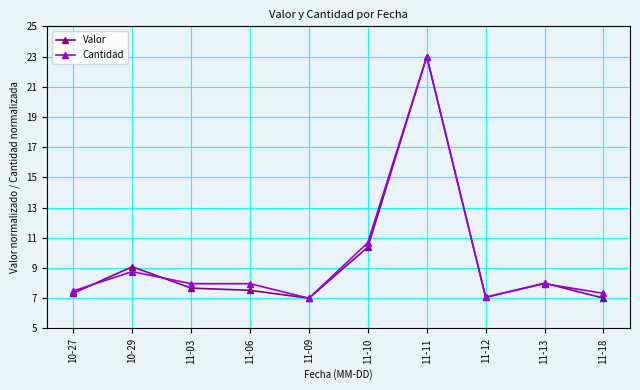

What is the value of the Valor point at the 7th from the left?

23.0